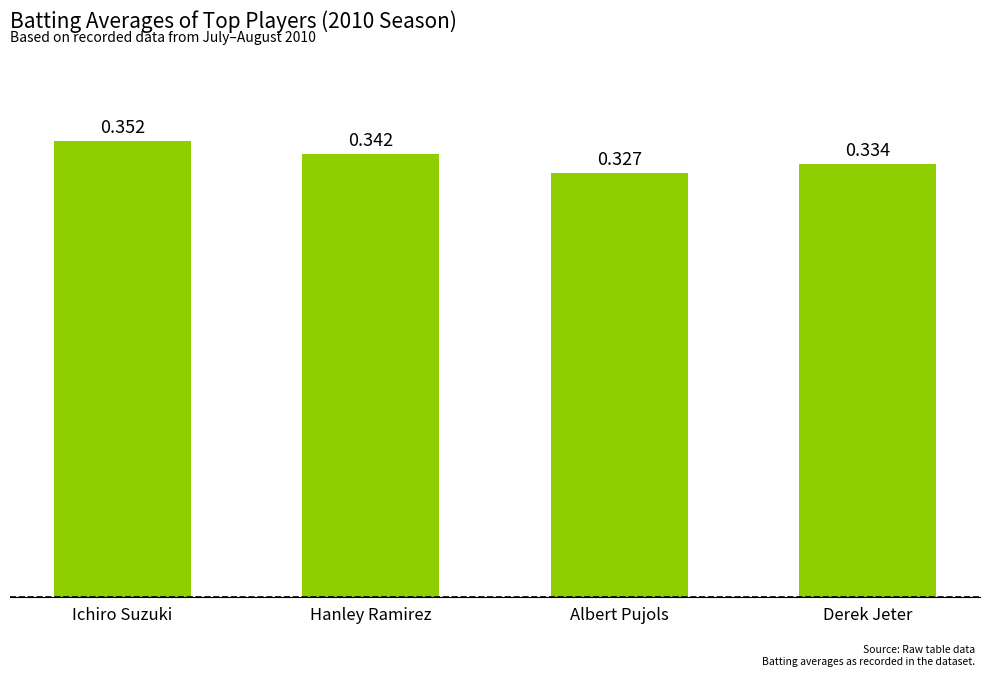

At which label is the value closest to 0?

Albert Pujols